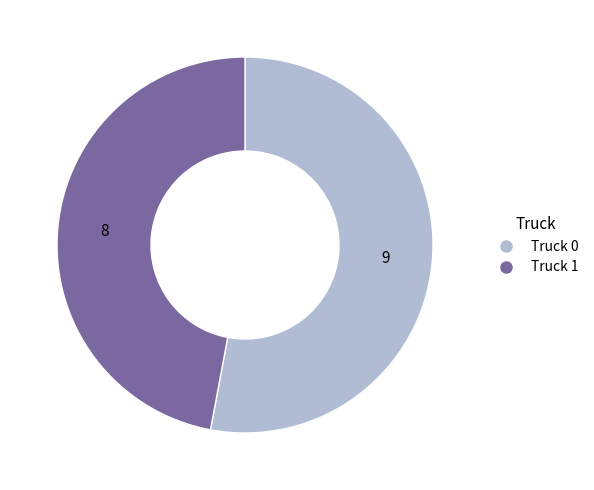

Which category accounts for the majority?

Truck 0